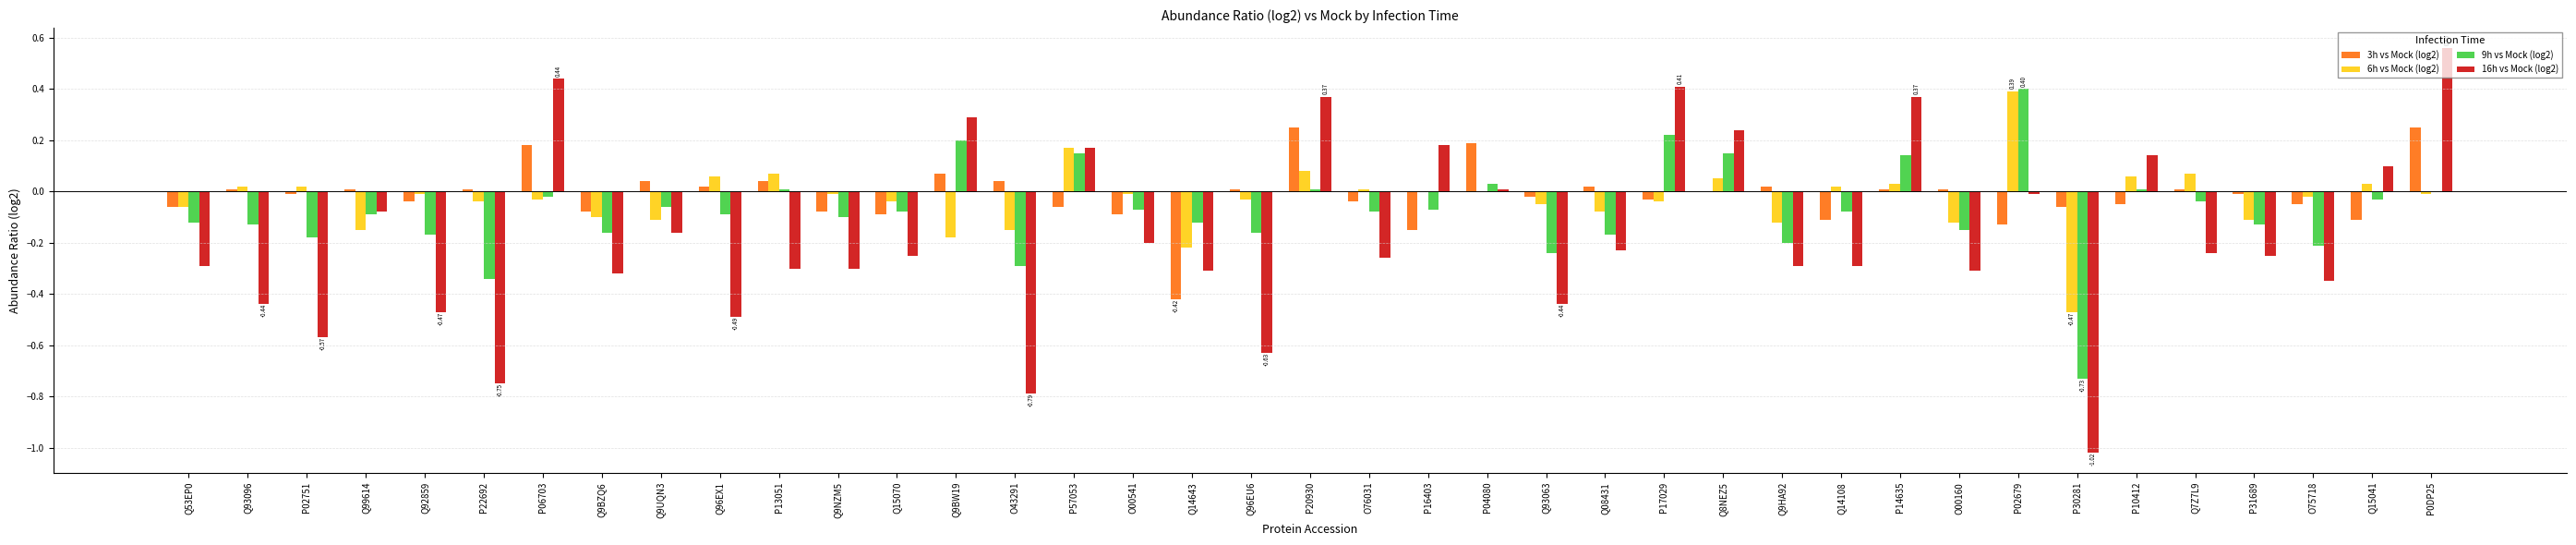

What is the sum of all 9h vs Mock (log2) values?

-3.0